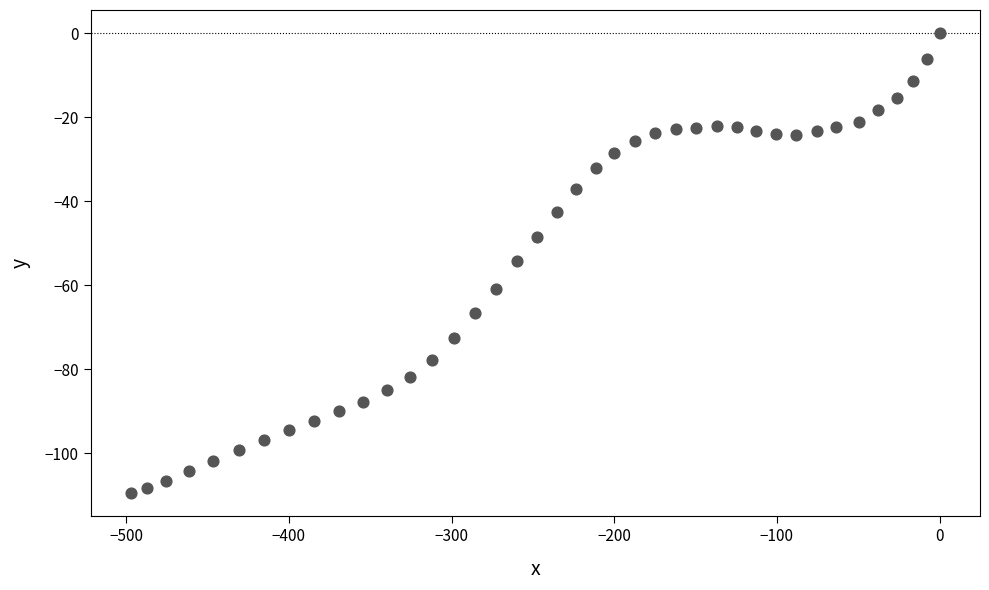

What is the range of Y values (max minus min)?

109.5